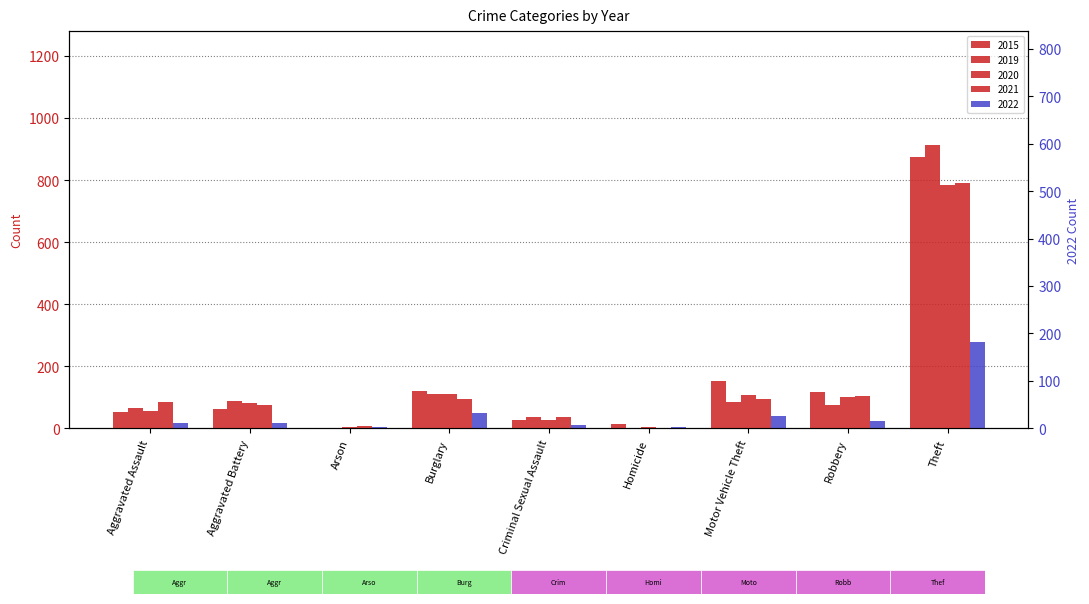

Count the number of categories in the chart.

9